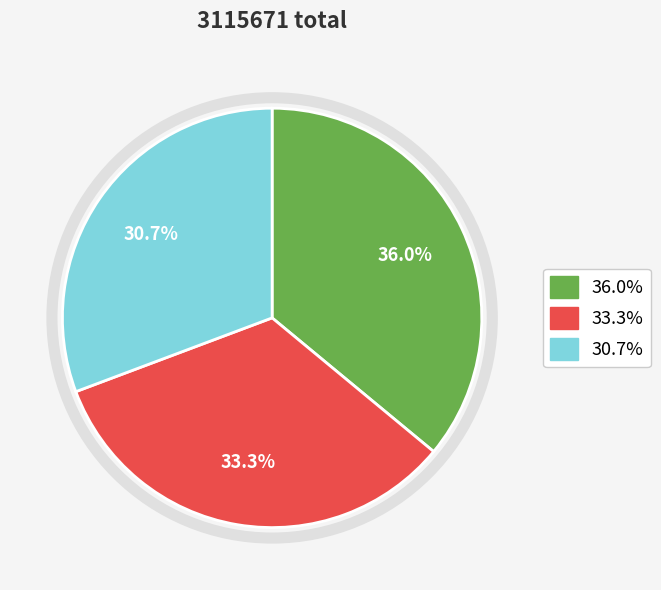

Does any single category account for the majority?

No